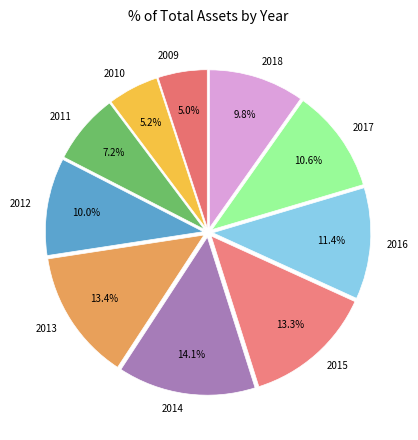

What is the total percentage of 2015 and 2010?

18.5%